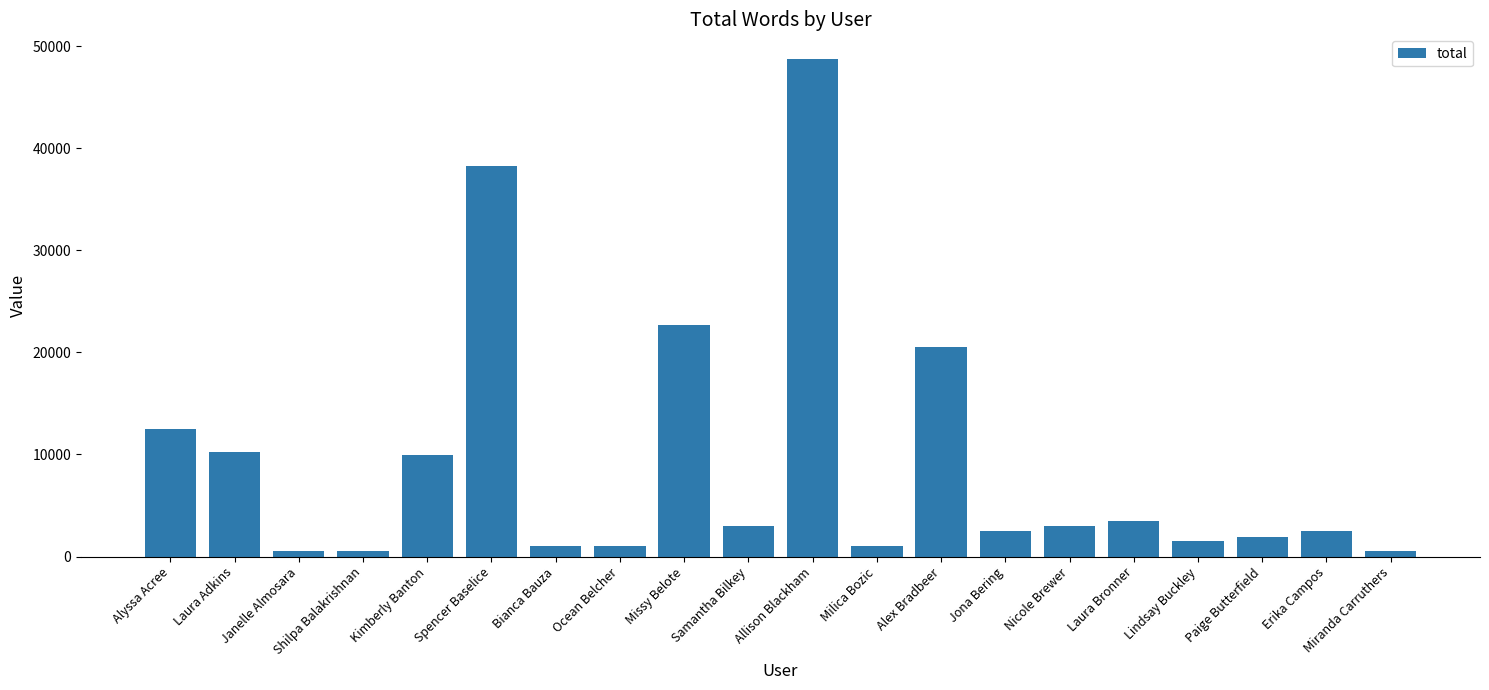

The value at Jona Bering is 2500. True or false?

True